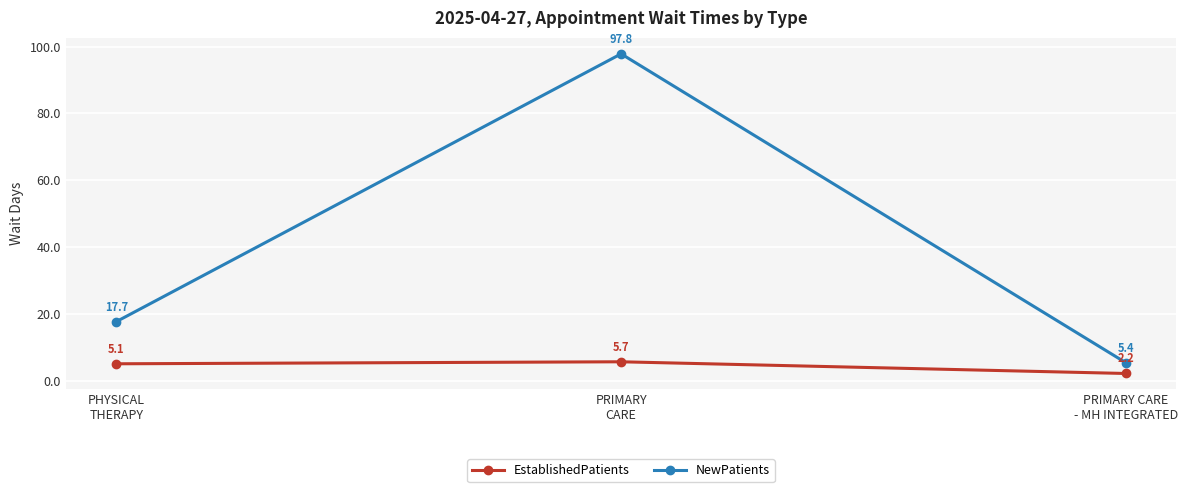

List the series in order of their peak value, lowest first.

EstablishedPatients, NewPatients